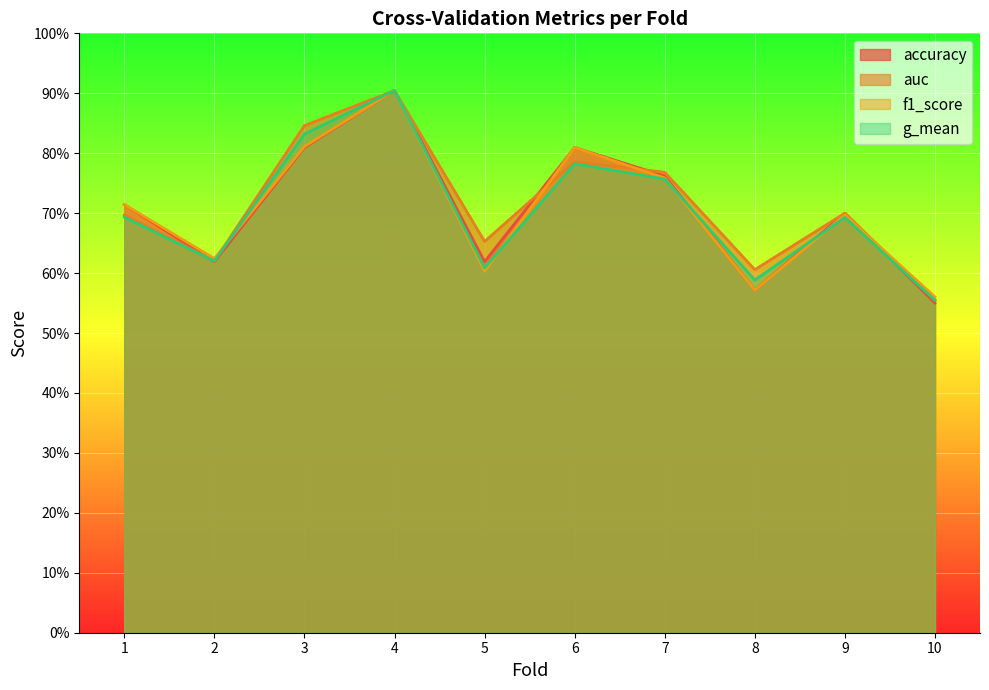

How many data points does each series have?

10